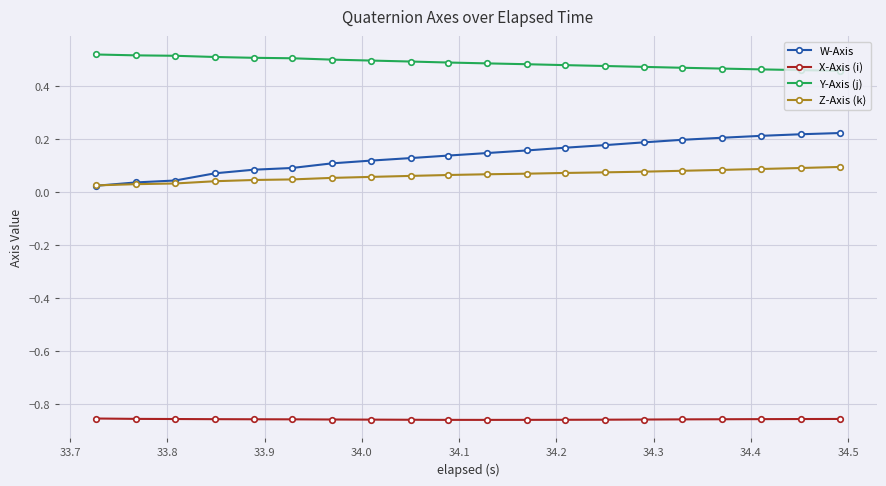

Rank the series by their maximum value, from lowest to highest.

X-Axis (i), Z-Axis (k), W-Axis, Y-Axis (j)